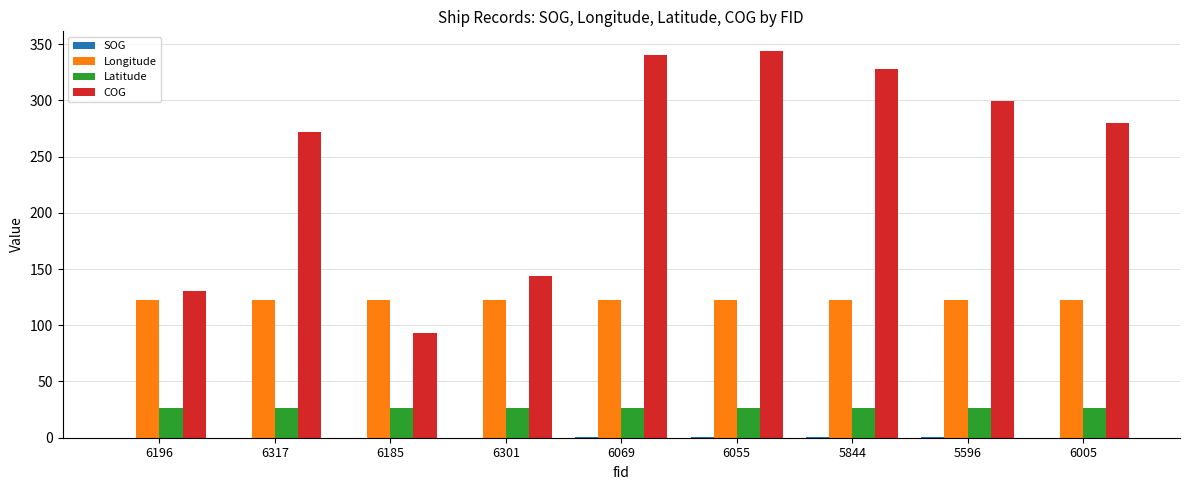

Is the value of Longitude at 6185 greater than the value of Latitude at 6317?

Yes